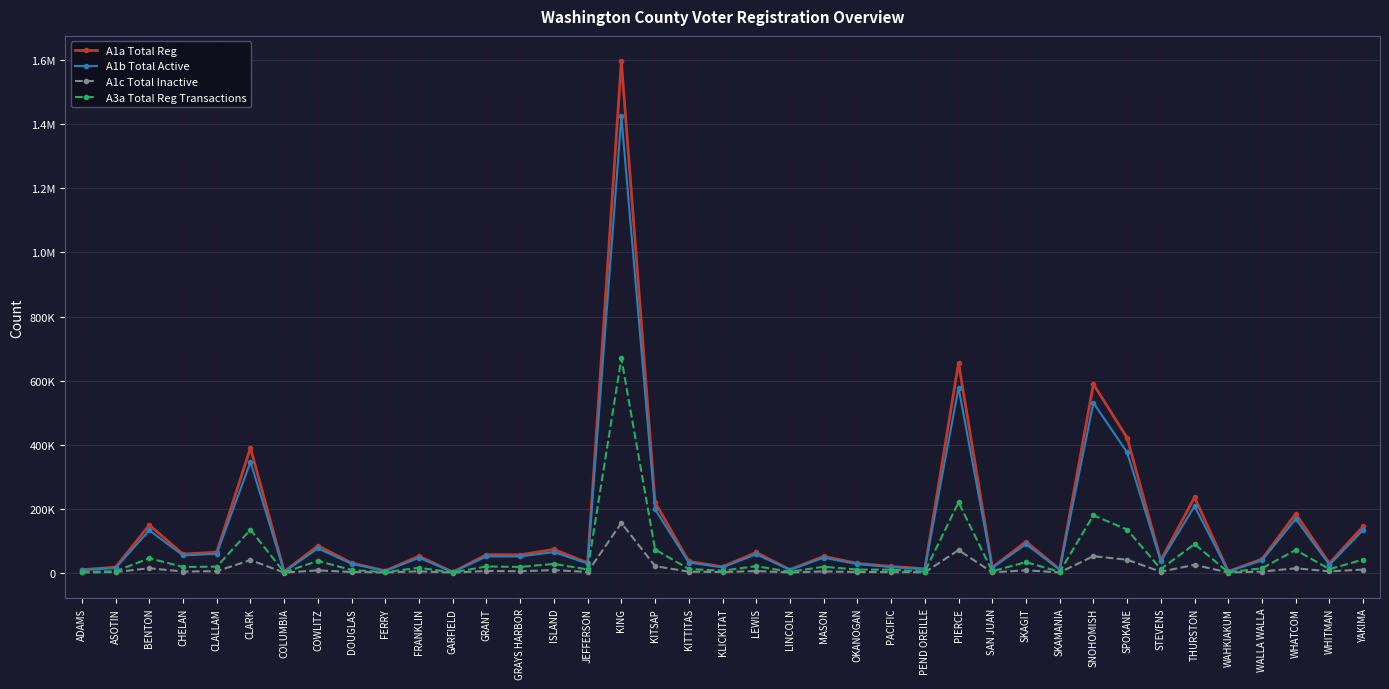

At which label is A1c Total Inactive closest to 77619?

PIERCE